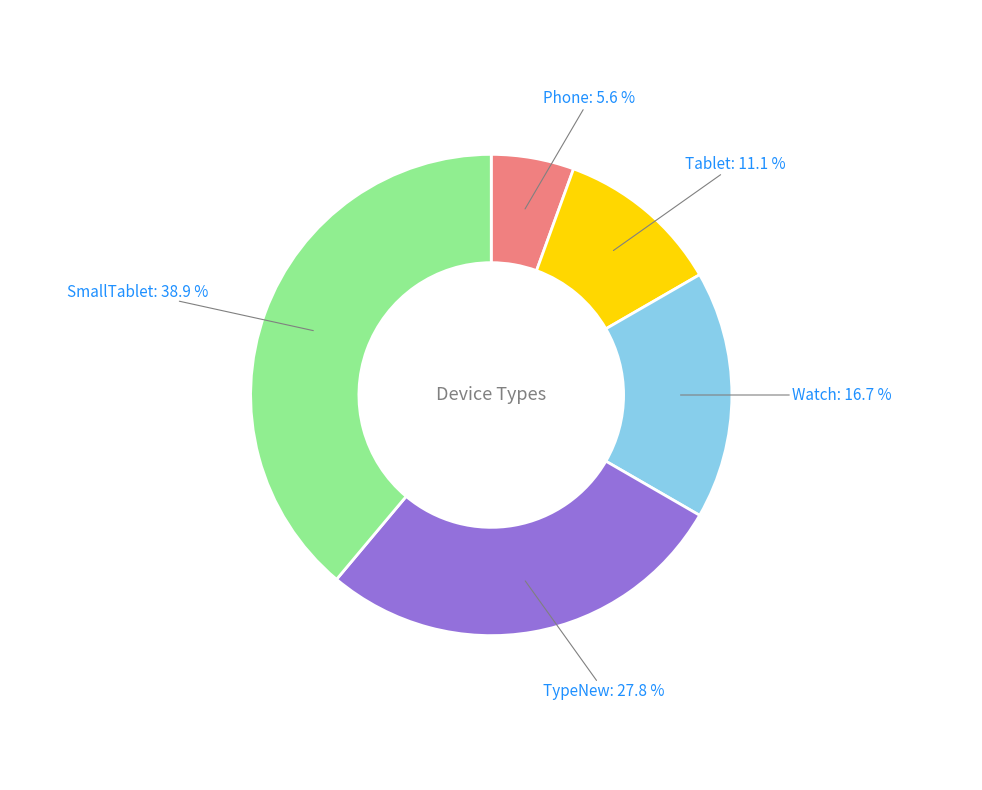

Is there any slice that represents more than half of the pie?

No